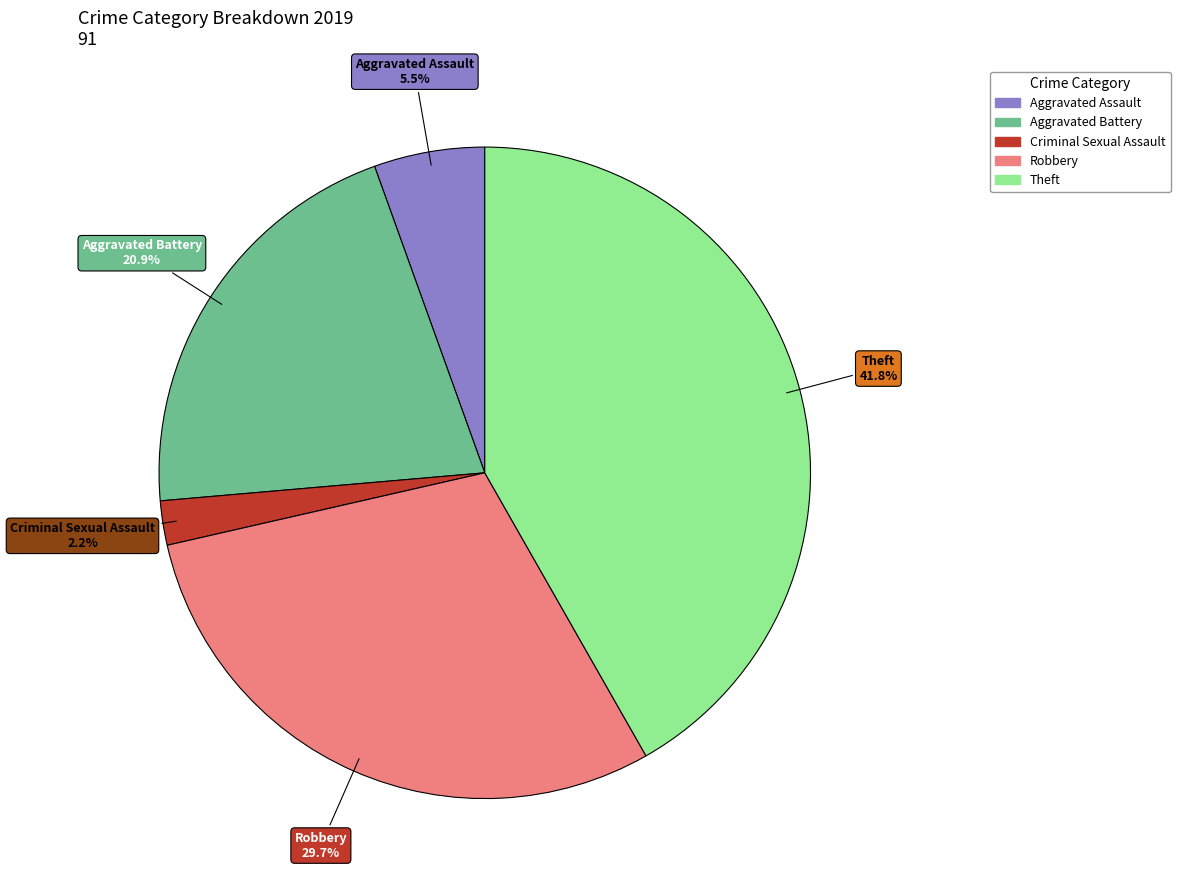

Is there a majority slice in this chart?

No